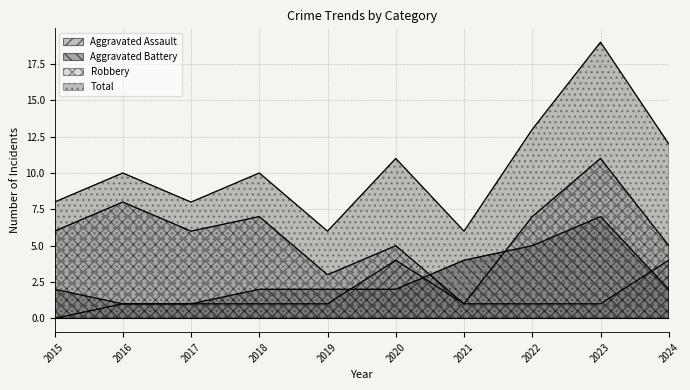

Reading left to right, list all the values displayed in this chart.

Aggravated Assault: 2015=0	2016=1	2017=1	2018=1	2019=1	2020=4	2021=1	2022=1	2023=1	2024=4
Aggravated Battery: 2015=2	2016=1	2017=1	2018=2	2019=2	2020=2	2021=4	2022=5	2023=7	2024=2
Robbery: 2015=6	2016=8	2017=6	2018=7	2019=3	2020=5	2021=1	2022=7	2023=11	2024=5
Total: 2015=8	2016=10	2017=8	2018=10	2019=6	2020=11	2021=6	2022=13	2023=19	2024=12